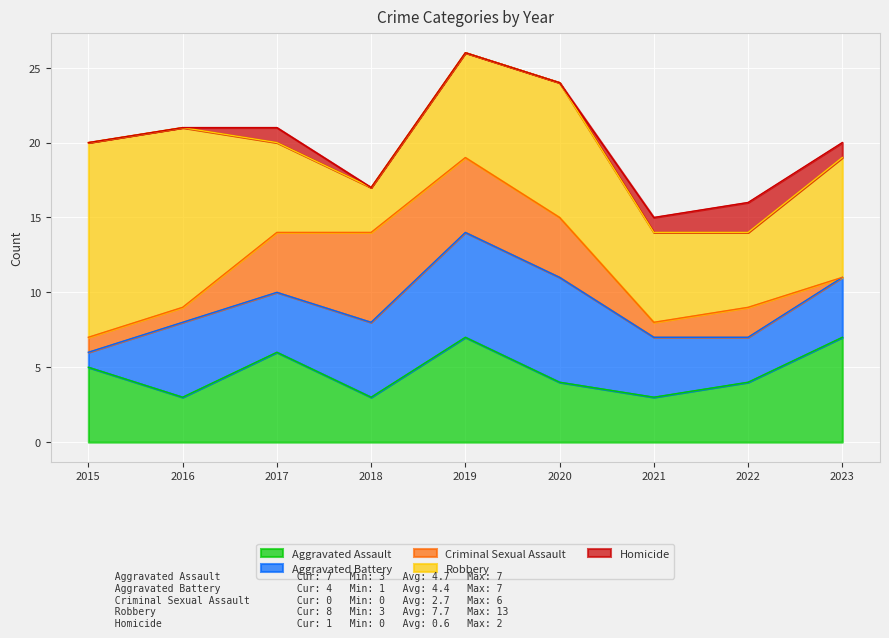

What is the minimum value for Aggravated Assault?

3